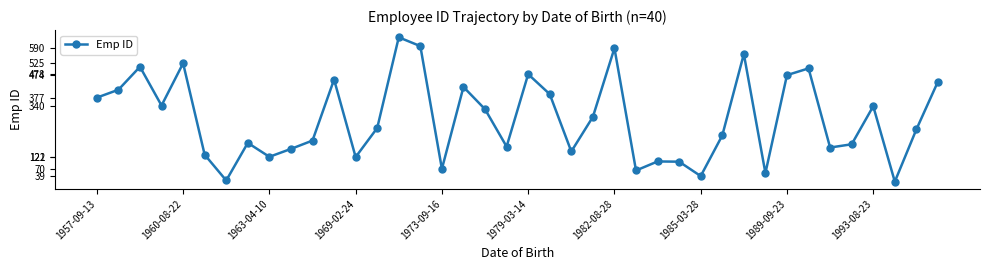

How many points are higher than both their immediate neighbors (excluding endpoints)?

12